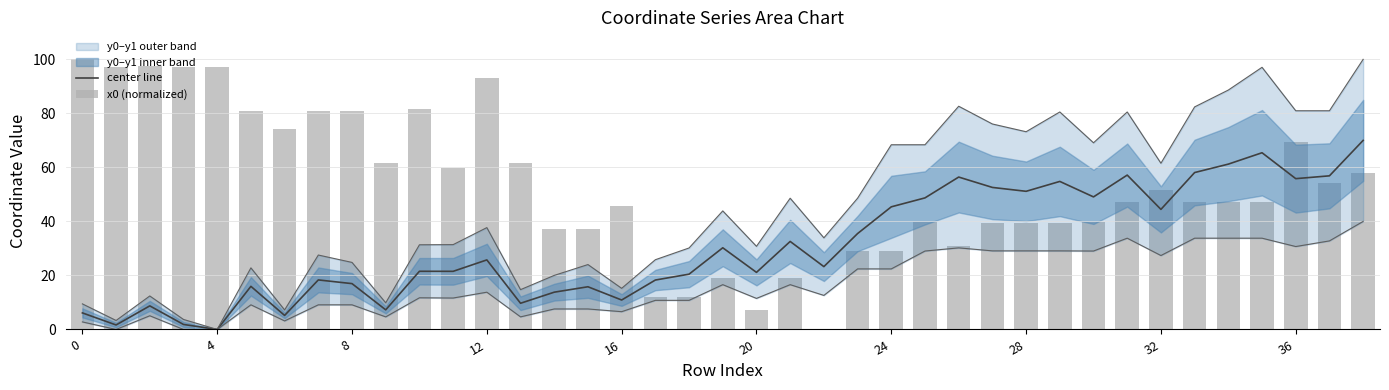

Which series has the largest range (max minus min)?

x0 (normalized)